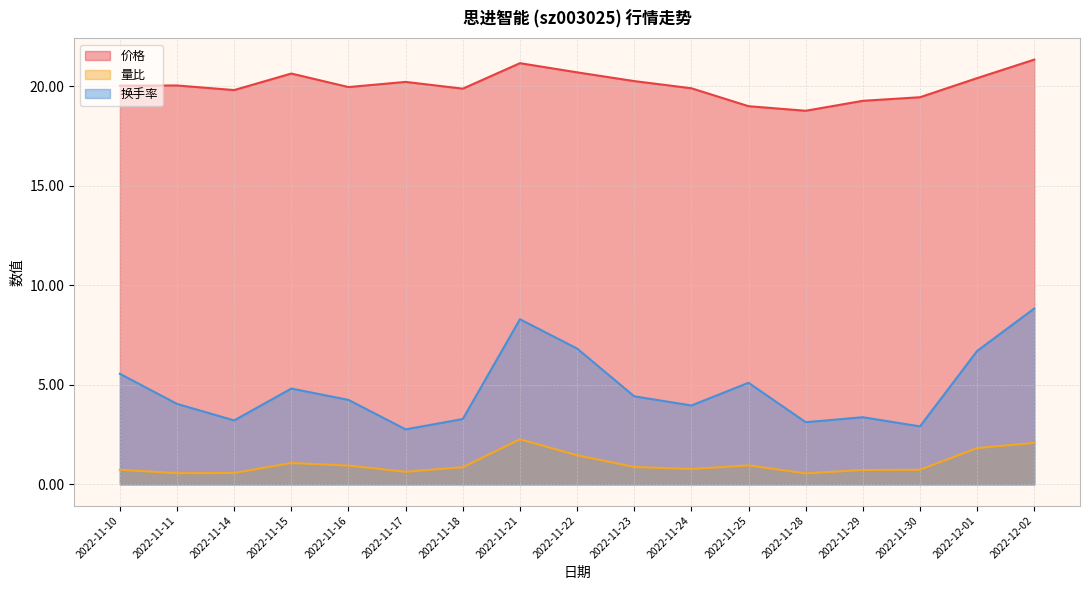

Which category has the lowest value across all series?

2022-11-28